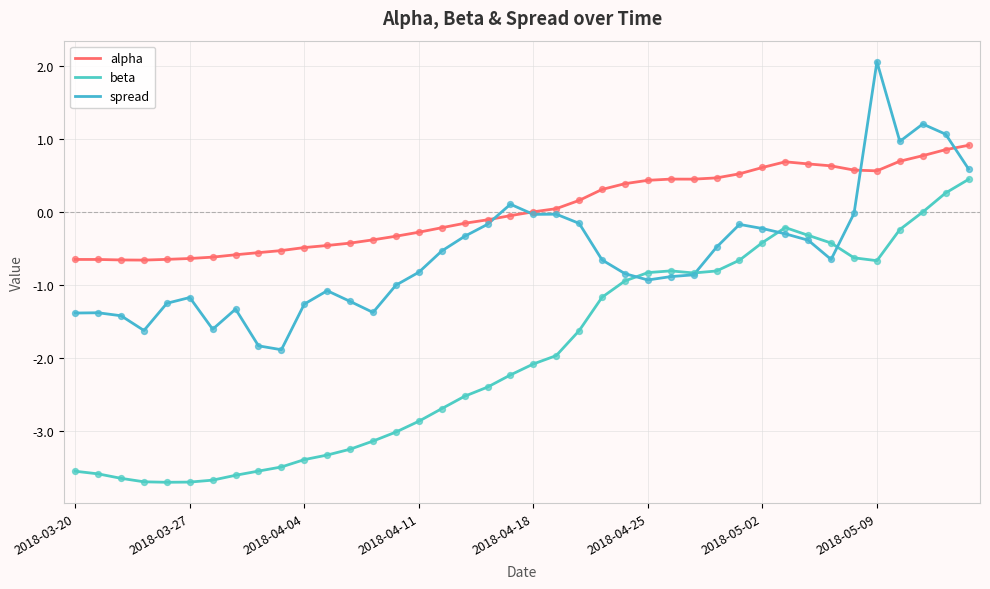

What are all the series names shown in the legend?

alpha, beta, spread